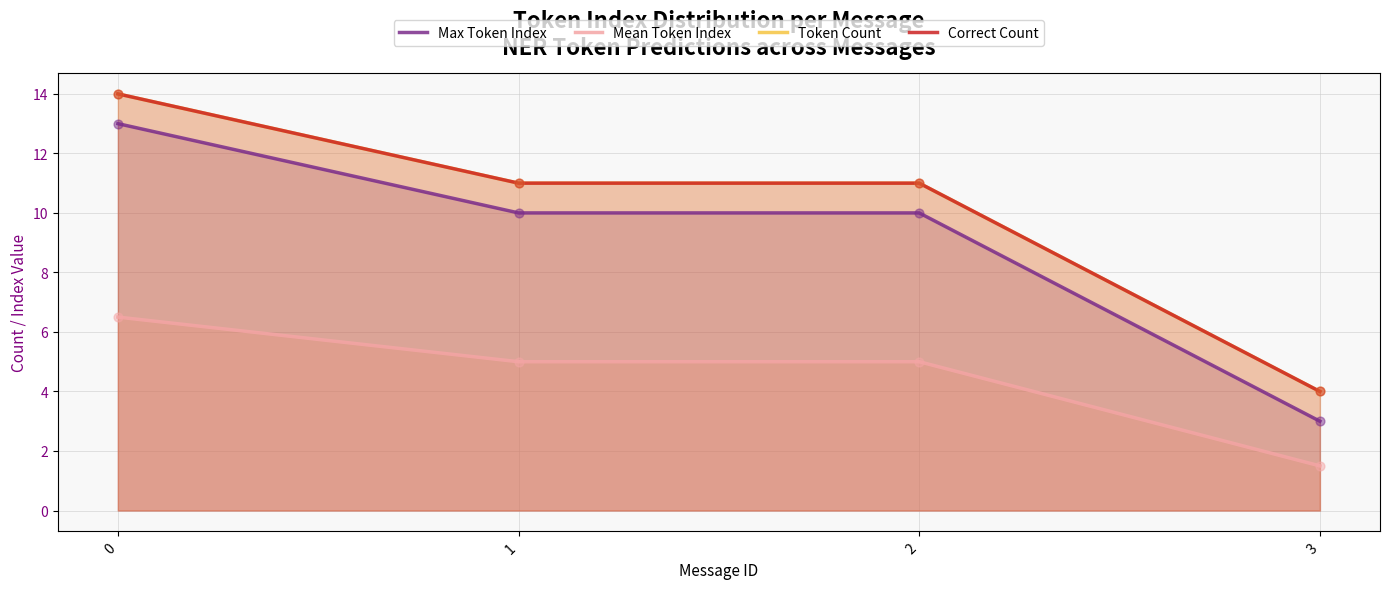

Which series has the largest Y range (max minus min)?

Max Token Index